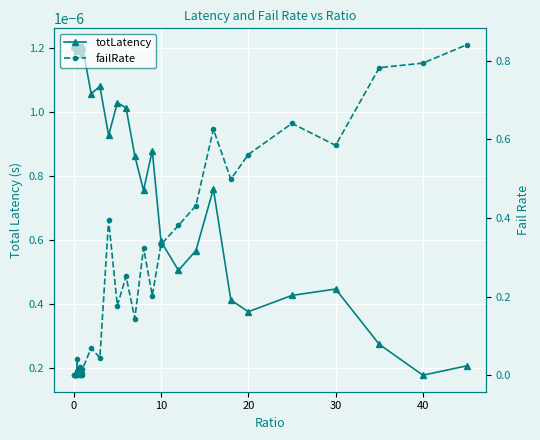

Reading right to left, transcribe all the data shown in this chart.

totLatency: 0.0	0.0	0.0	0.0	0.0	0.0	0.0	0.0	0.0	0.0	0.0	0.0	0.0	0.0	0.0	0.0	0.0	0.0	0.0	0.0	0.0	0.0	0.0	0.0	0.0	0.0	0.0	0.0	0.0	0.0	0.0	0.0	0.0	0.0	0.0	0.0	0.0	0.0	0.0	0.0
failRate: 0.8	0.8	0.8	0.6	0.6	0.6	0.5	0.6	0.4	0.4	0.3	0.2	0.3	0.1	0.3	0.2	0.4	0.0	0.1	0.0	0.0	0.0	0.0	0.0	0.0	0.0	0.0	0.0	0.0	0.0	0.0	0.0	0.0	0.0	0.0	0.0	0.0	0.0	0.0	0.0